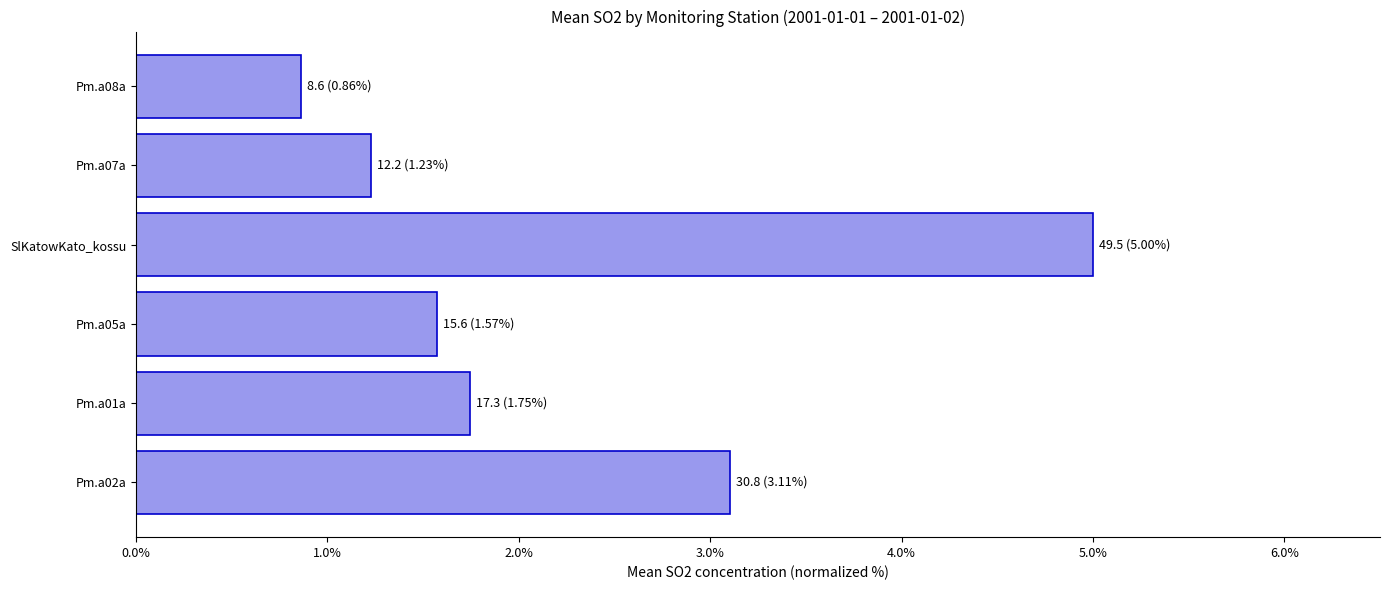

Reading bottom to top, transcribe all the data shown in this chart.

3.1	1.7	1.6	5.0	1.2	0.9